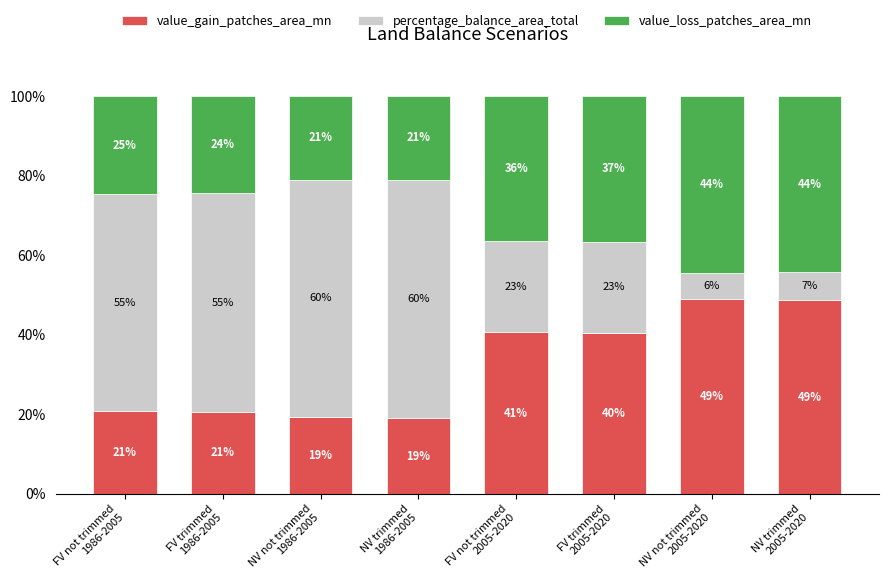

How many values in the value_gain_patches_area_mn series exceed 40?

4